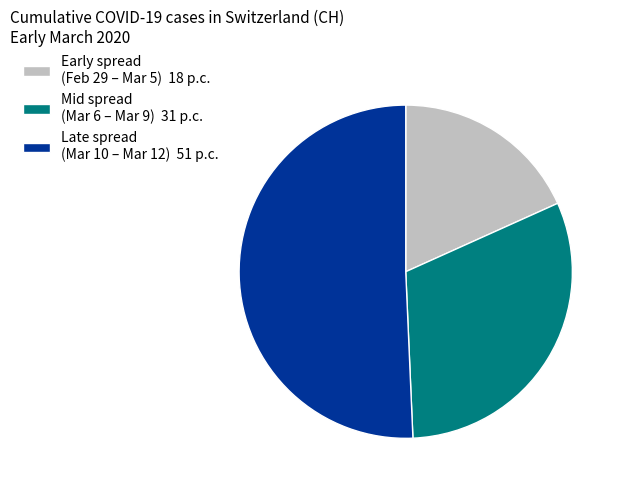

Rank the categories by value from highest to lowest.

Late spread (Mar 10 – Mar 12) 51 p.c., Mid spread (Mar 6 – Mar 9) 31 p.c., Early spread (Feb 29 – Mar 5) 18 p.c.